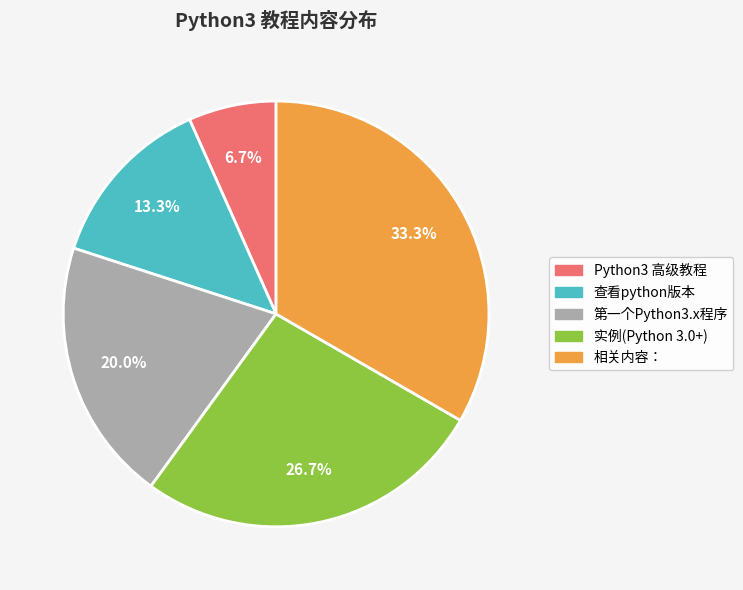

Does Python3 高级教程 account for over 50% of the chart?

No